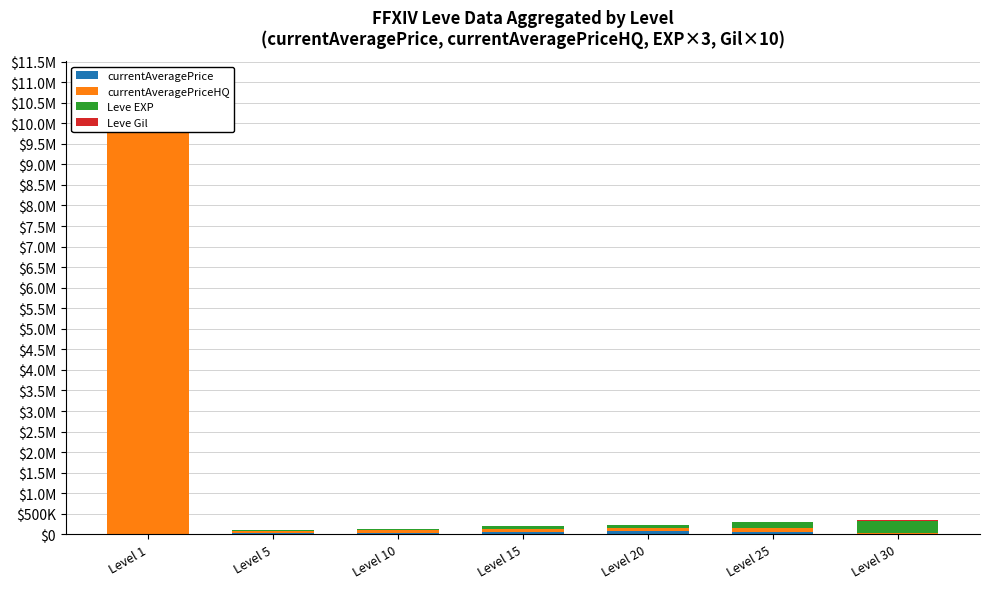

True or false: currentAveragePriceHQ has a value of 66387.5 at Level 5.

False